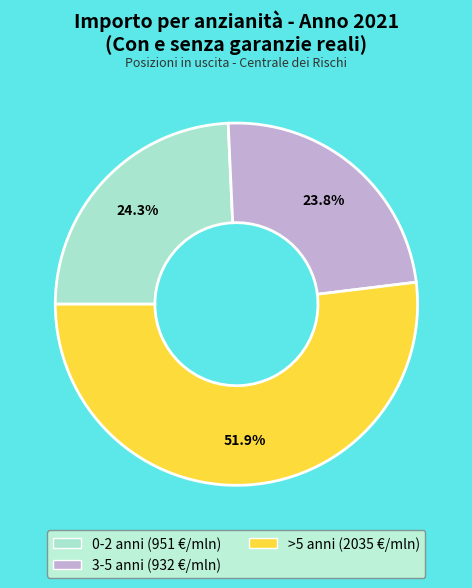

To the nearest percent, what is the average slice percentage?

33%